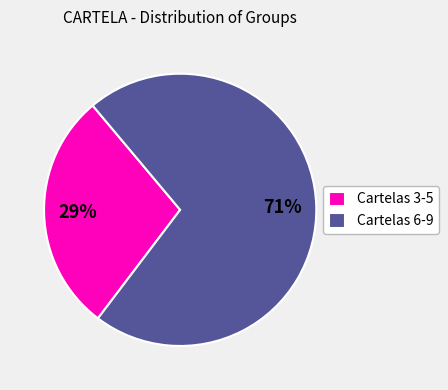

What is the largest slice in the pie chart?

Cartelas 6-9